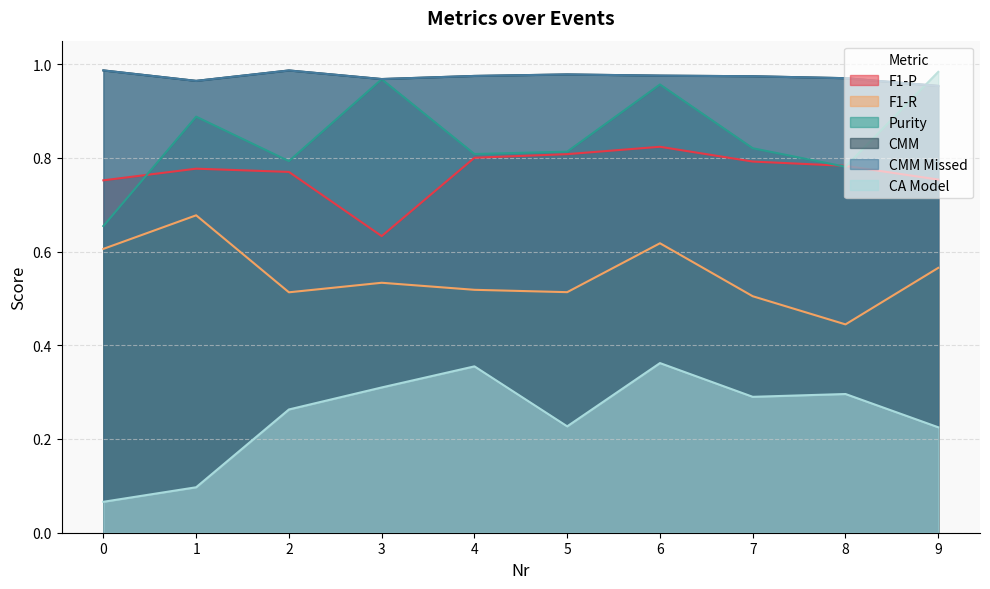

Which series ends up on top after the final intersection of CMM Missed and Purity?

Purity